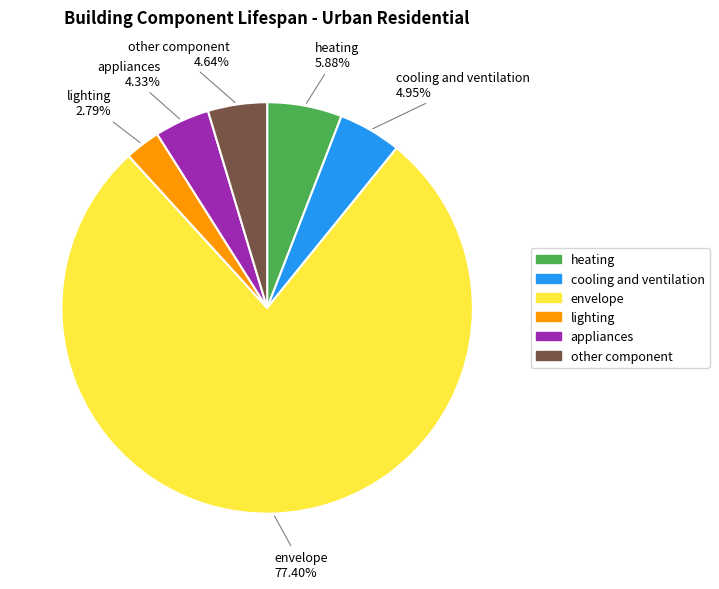

Which slice represents more than half of the pie?

envelope